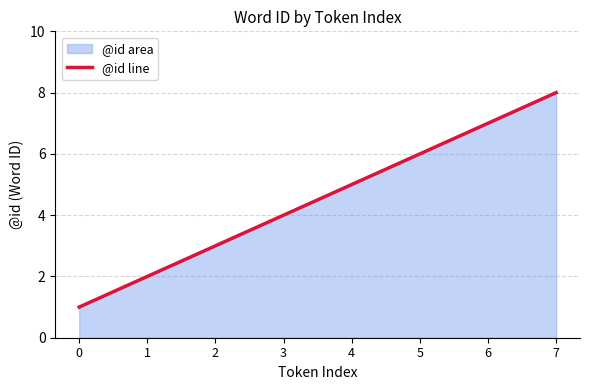

How many values exceed 5?

3